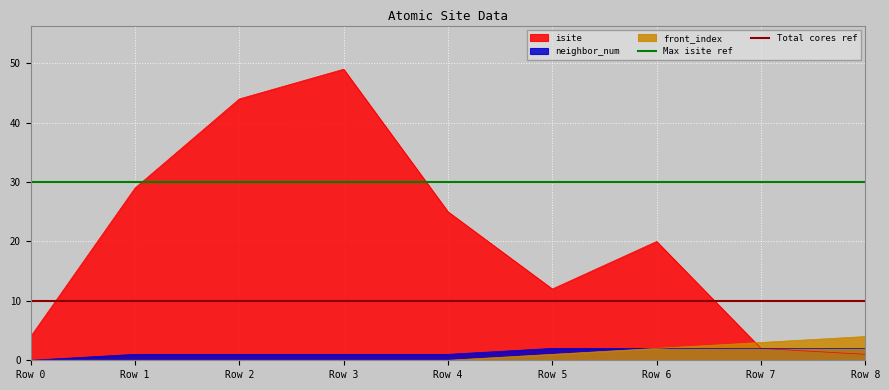

Is it true that front_index equals 0 at Row 0?

True